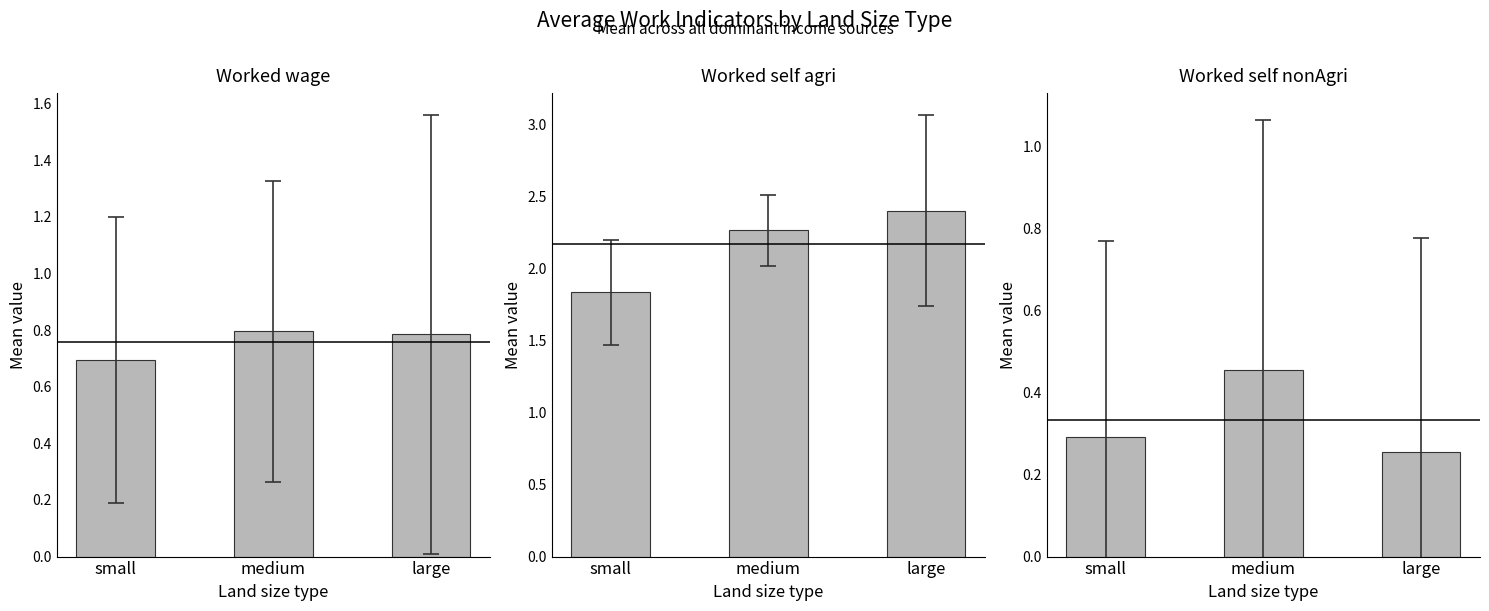

What is the approximate value of Worked_self_agri at small?

1.8